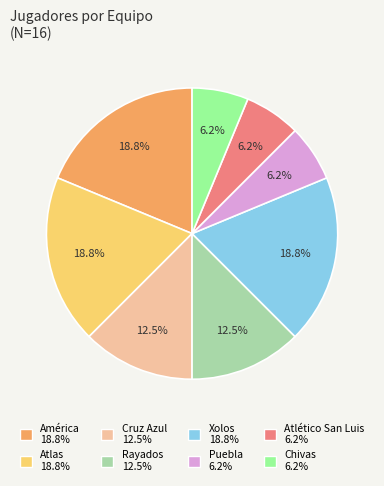

Is Puebla the majority of the pie?

No